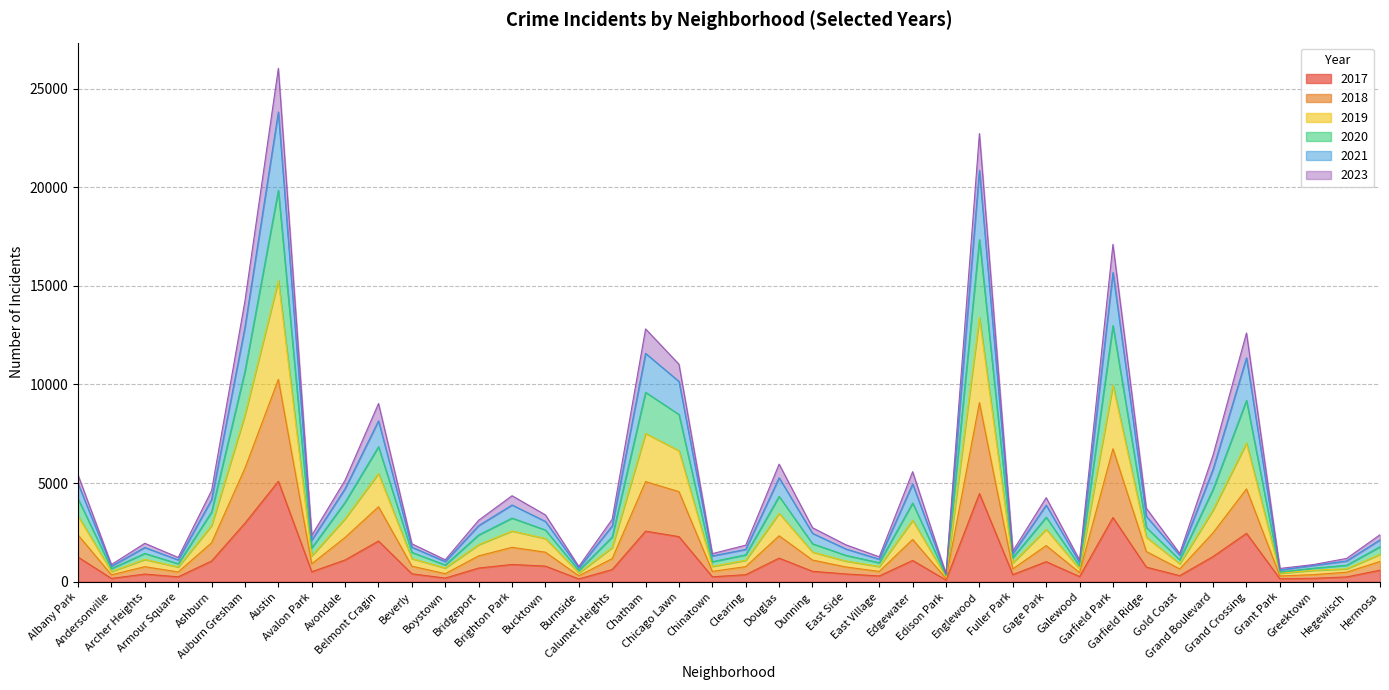

How many distinct data groups are displayed?

6